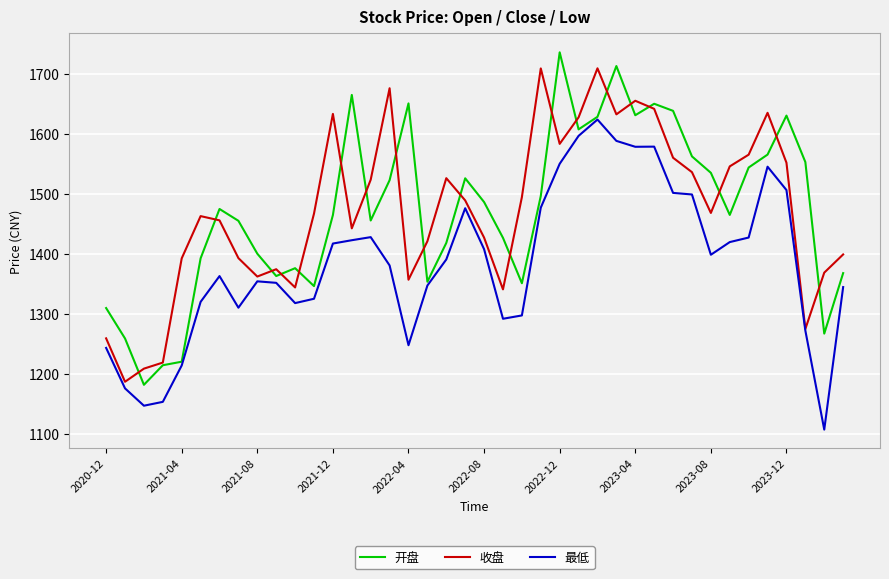

What is the maximum value for 最低?

1624.5